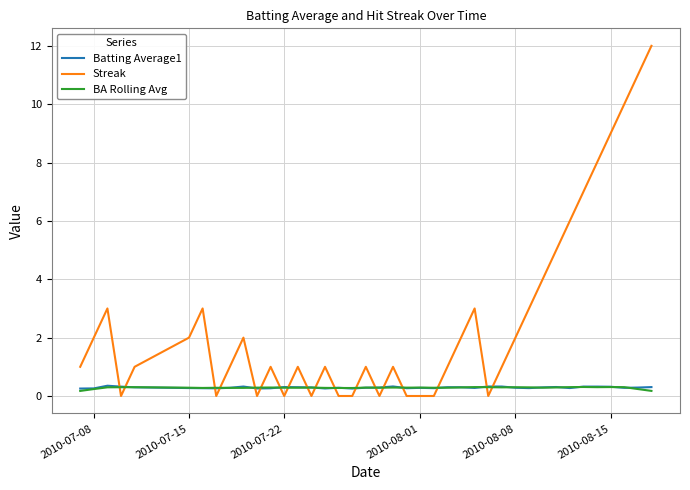

What is the highest value of the Batting Average1 series?

0.4